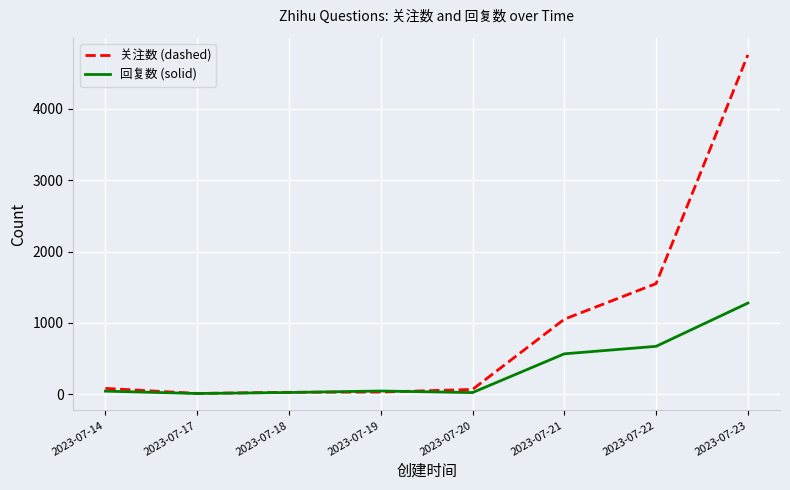

What is the total value across all series at 2023-07-20?

94